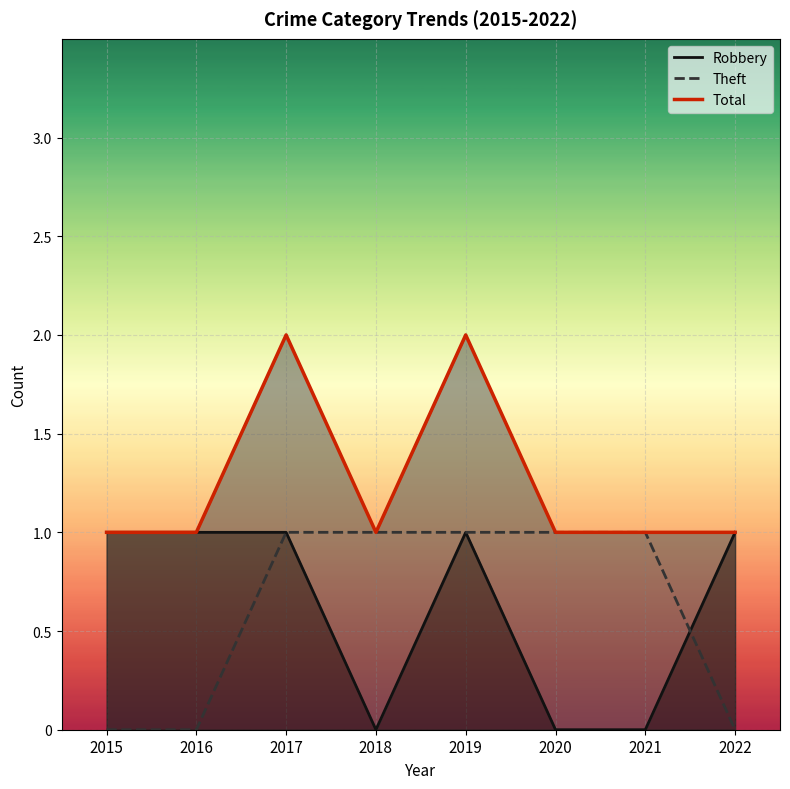

Between 2018 and 2021, which series saw the biggest shift?

Robbery